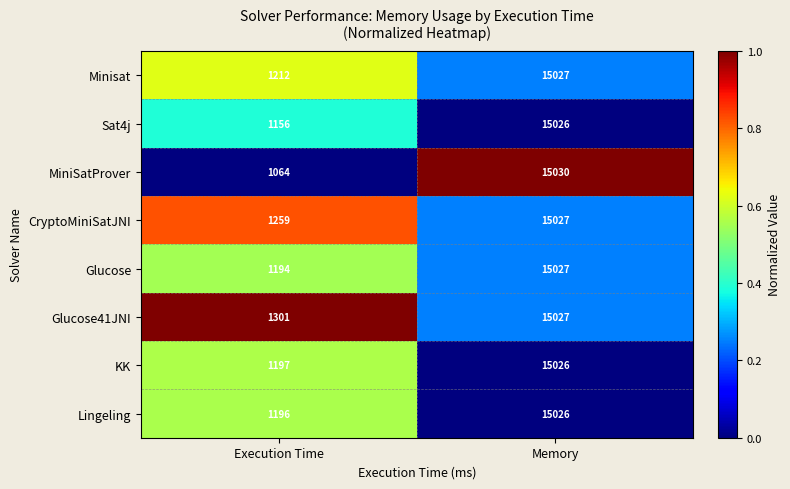

How many distinct data groups are displayed?

8